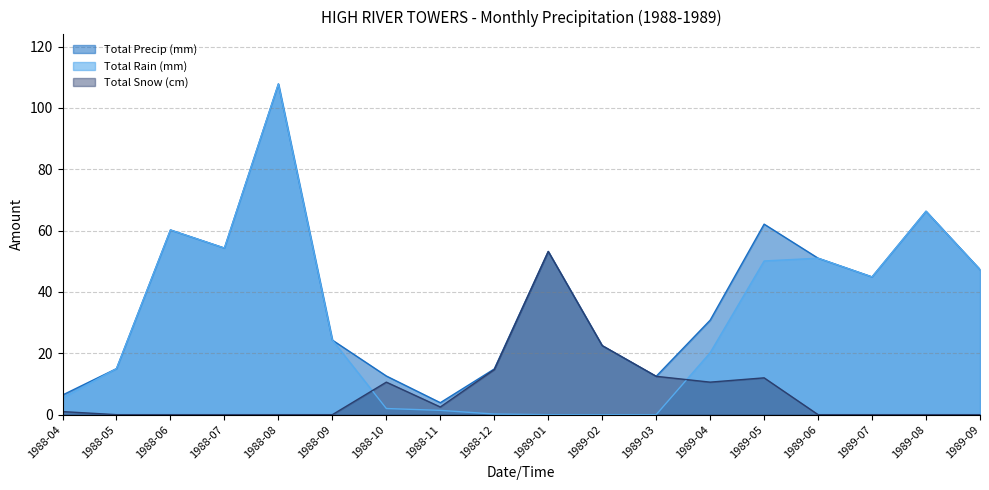

What is the label of the 12th point from the right?

1988-10